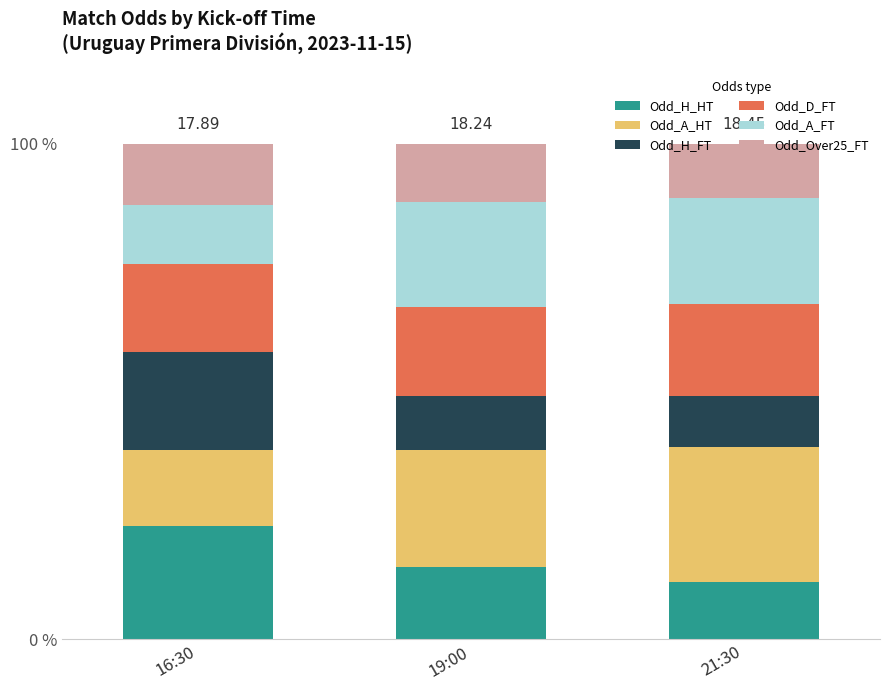

True or false: Odd_Over25_FT has a value of 7.4 at 21:30.

False